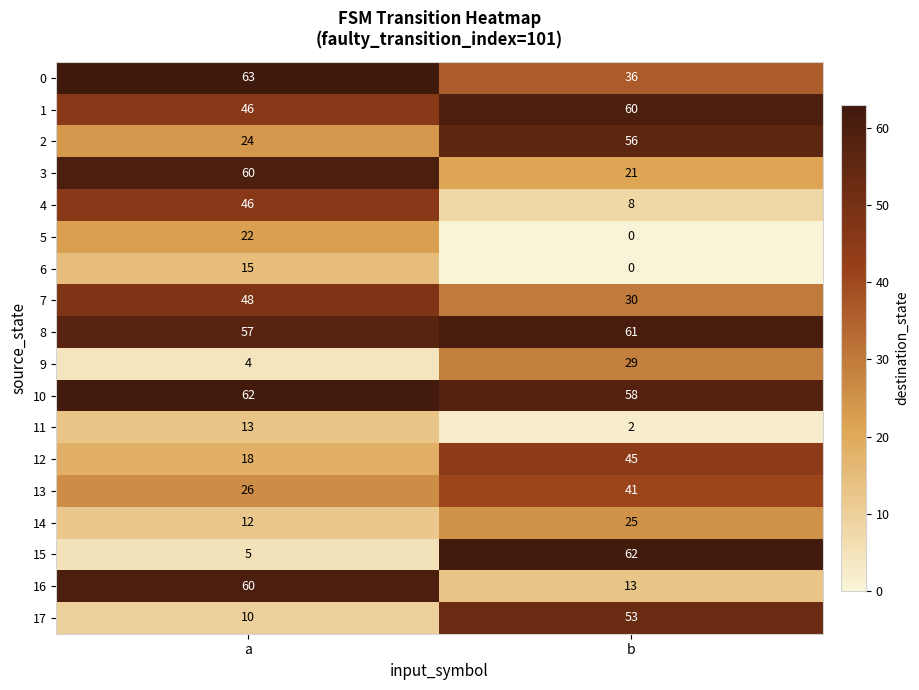

At how many categories does at least one series exceed 7?

2